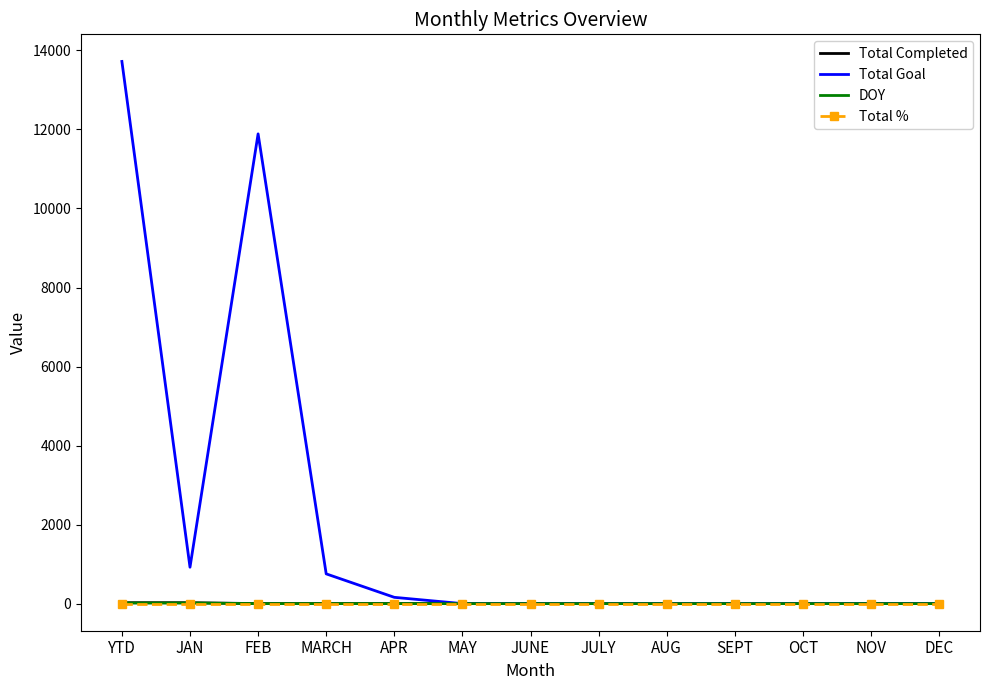

What is the spread (max minus min) of values at JULY?

1